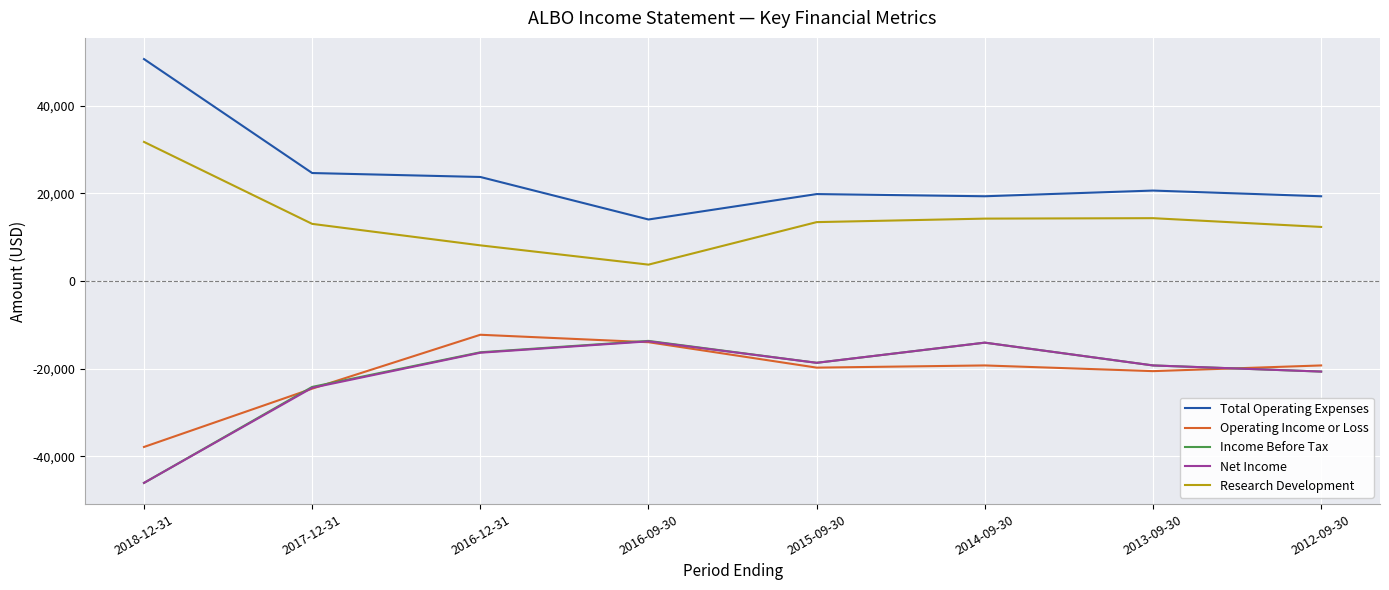

Which series has the largest range (max minus min)?

Total Operating Expenses